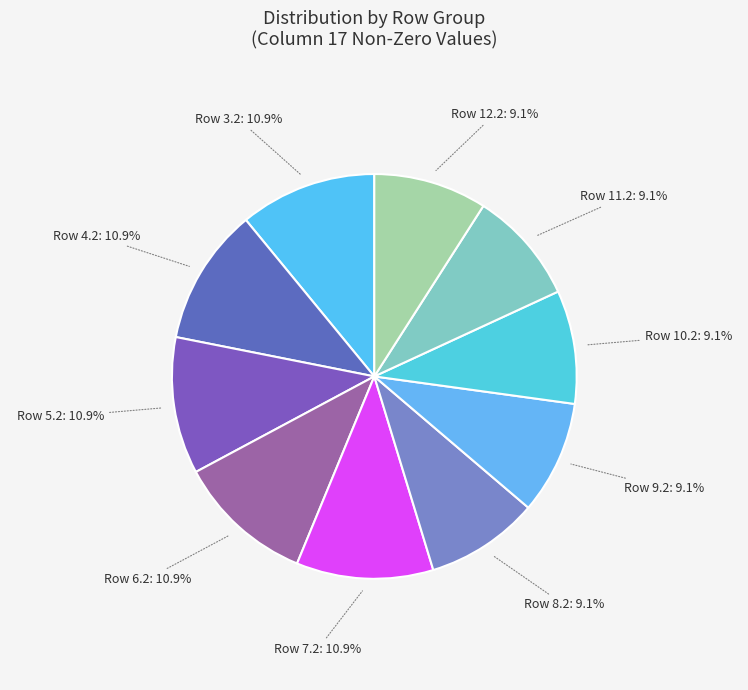

Combined, what portion of the pie is Row 10.2 and Row 3.2?

20.0%